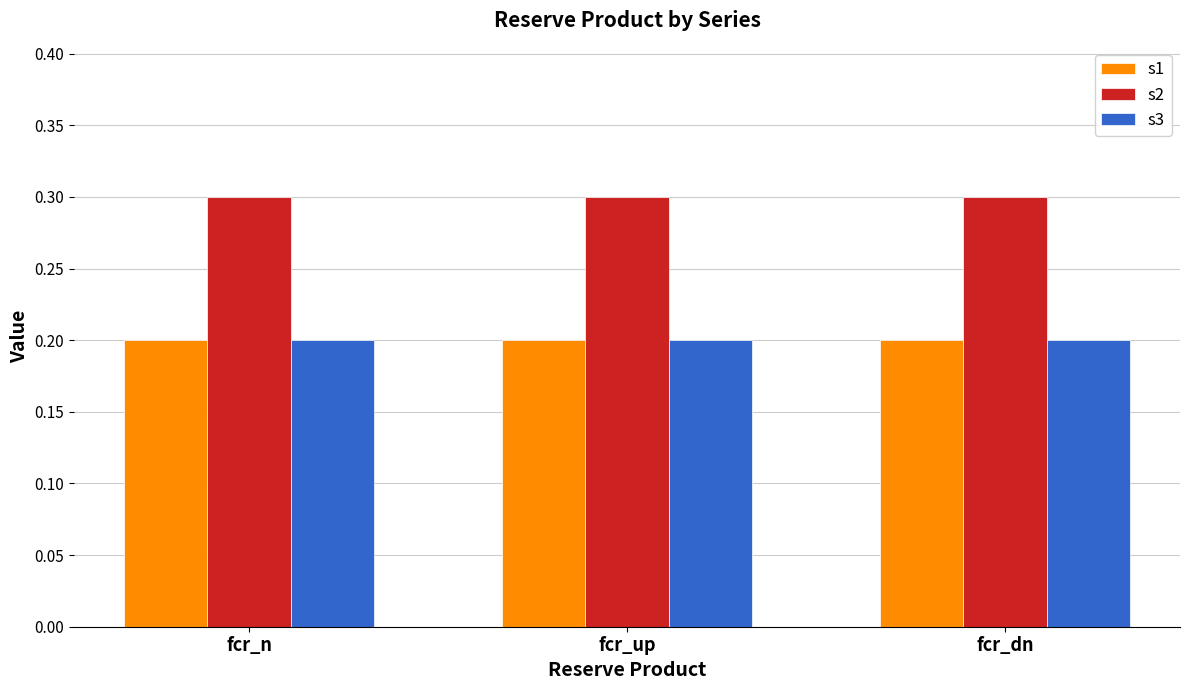

What is the label of the 1st bar from the right?

fcr_dn